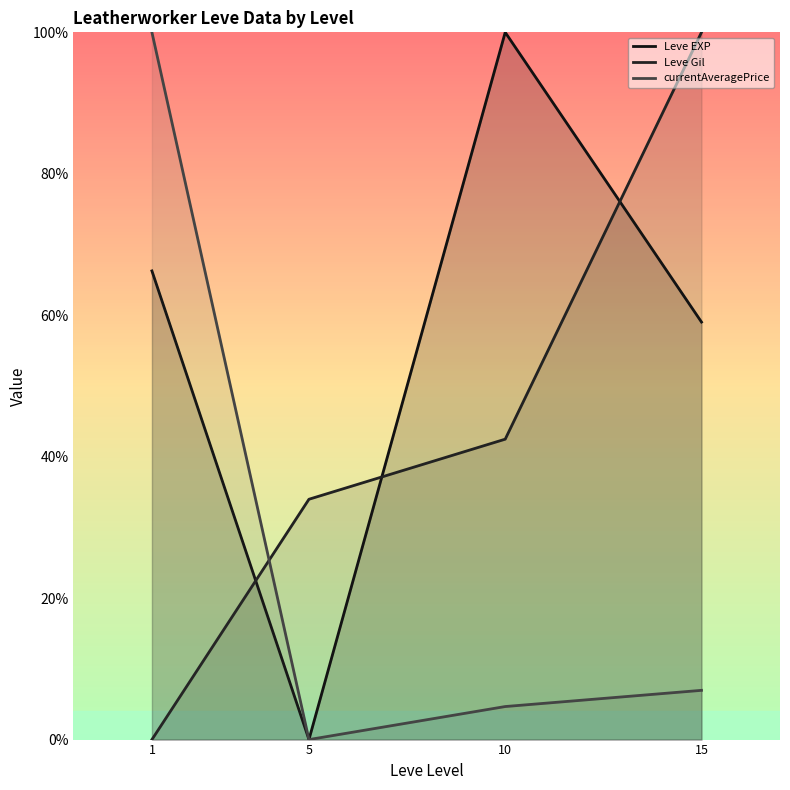

Which category has the lowest value across all series?

5